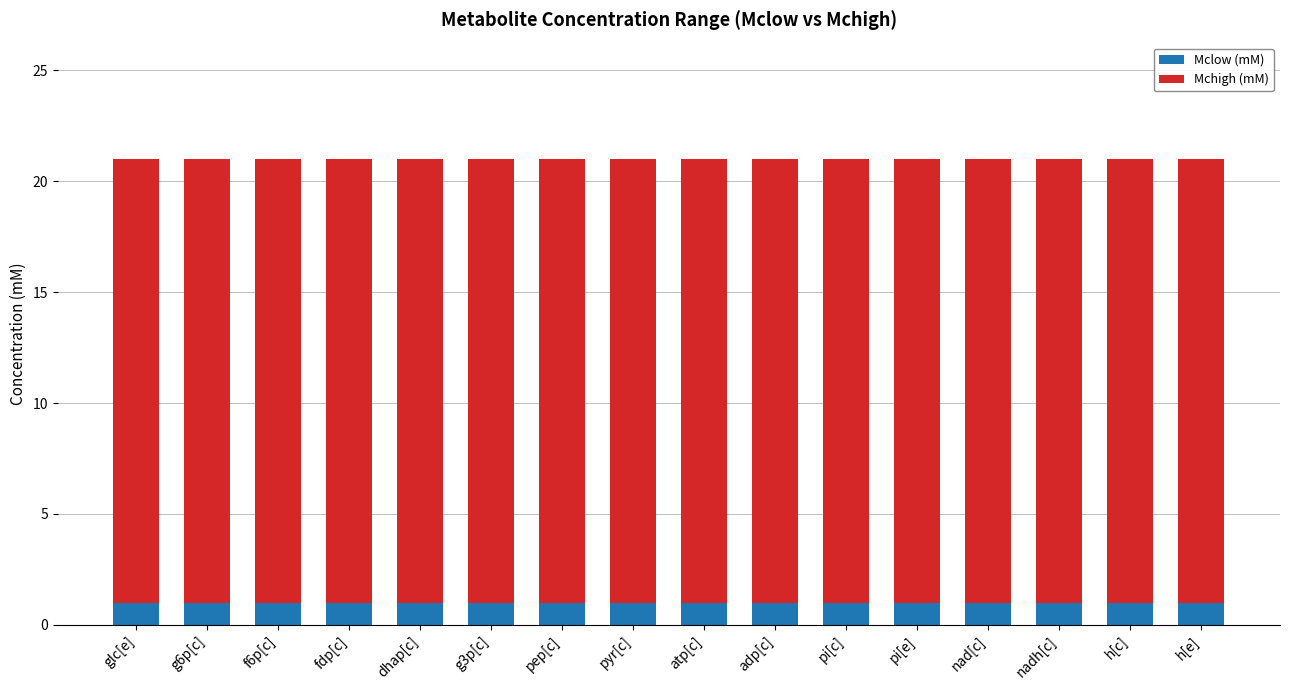

Is it true that Mclow (mM) equals 1 at h[e]?

True